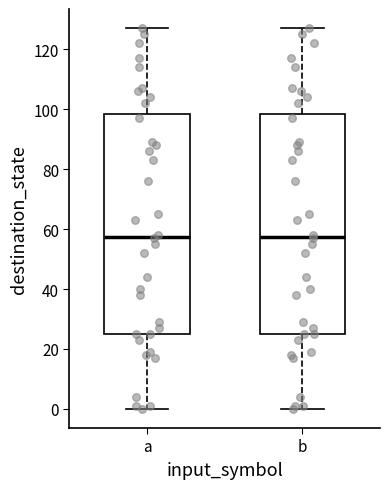

Reading left to right, transcribe this box plot: for each box, give where its median line is, the range the box spans, and where its two whiskers end, as read against the y-axis. The values are not printed on the chart, so give them approximately, as read against the axis.

a: median 58, box 26 to 98, whiskers 0 to 128
b: median 58, box 26 to 98, whiskers 0 to 128